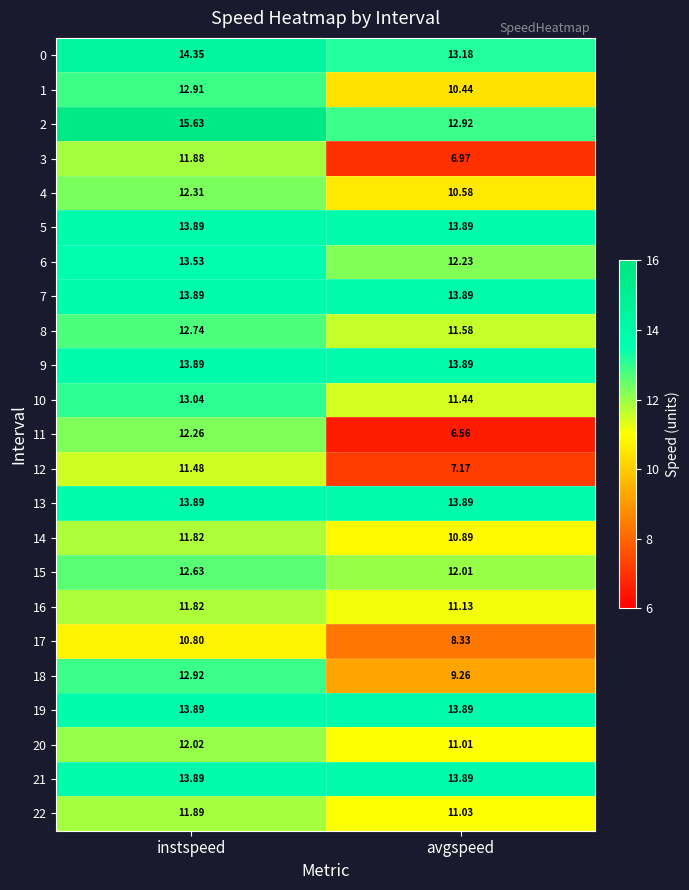

List the labels in order of 22 value, largest first.

instspeed, avgspeed